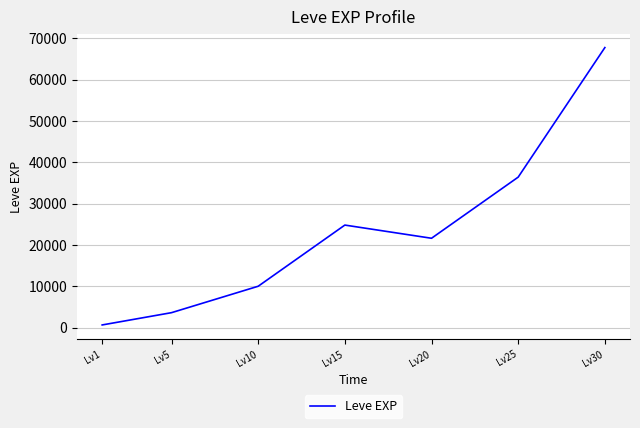

How many lines are shown in the chart?

1